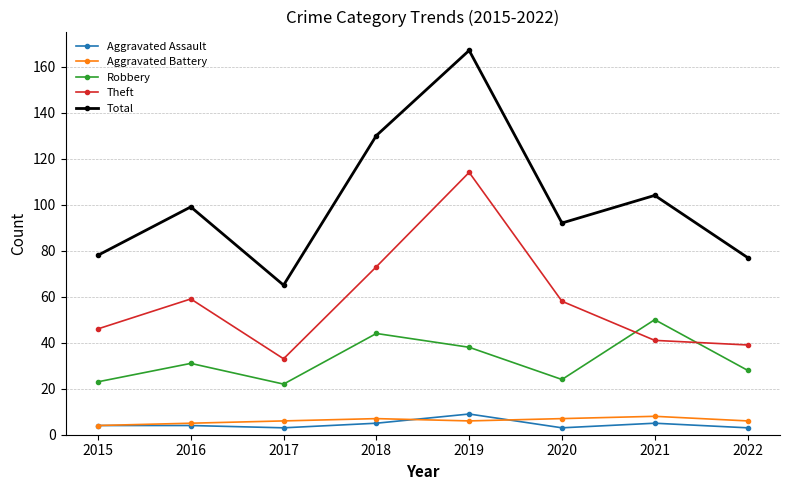

True or false: Theft has a value of 73 at 2018.

True